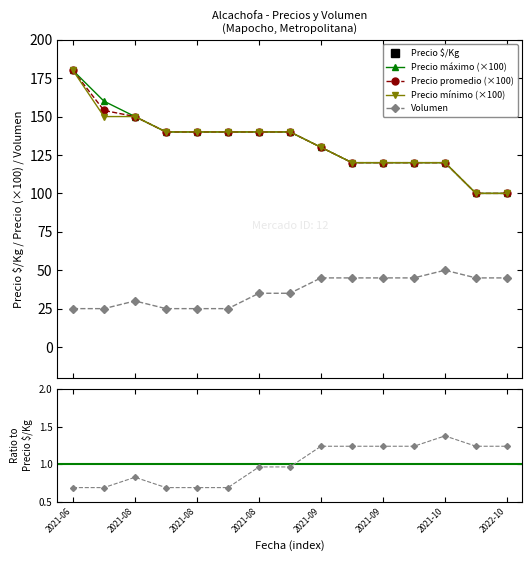

How many values in the Precio minimo series exceed 140?

3